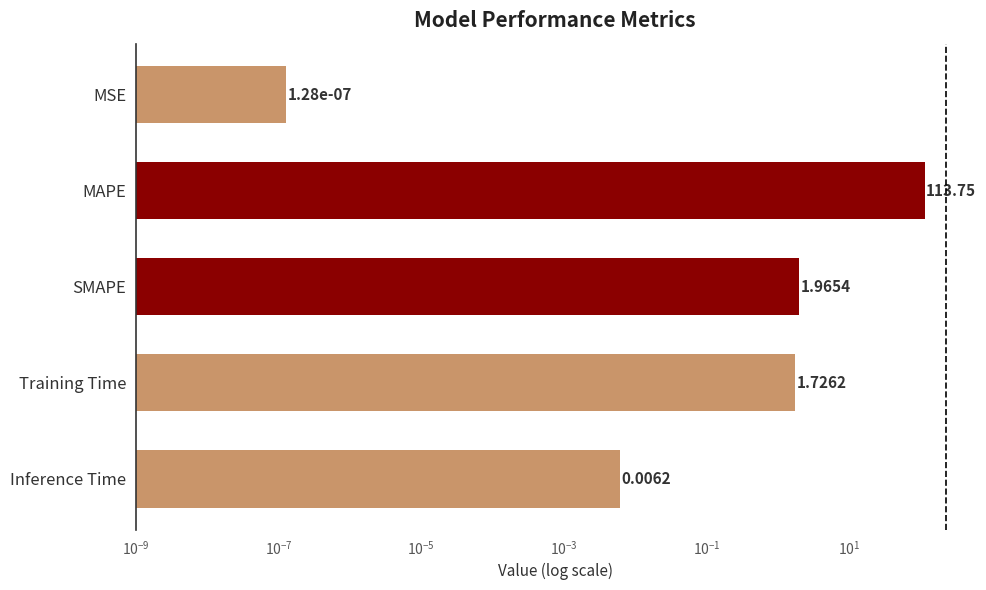

Reading right to left, list all the values displayed in this chart.

0.0	1.7	2.0	113.8	0.0